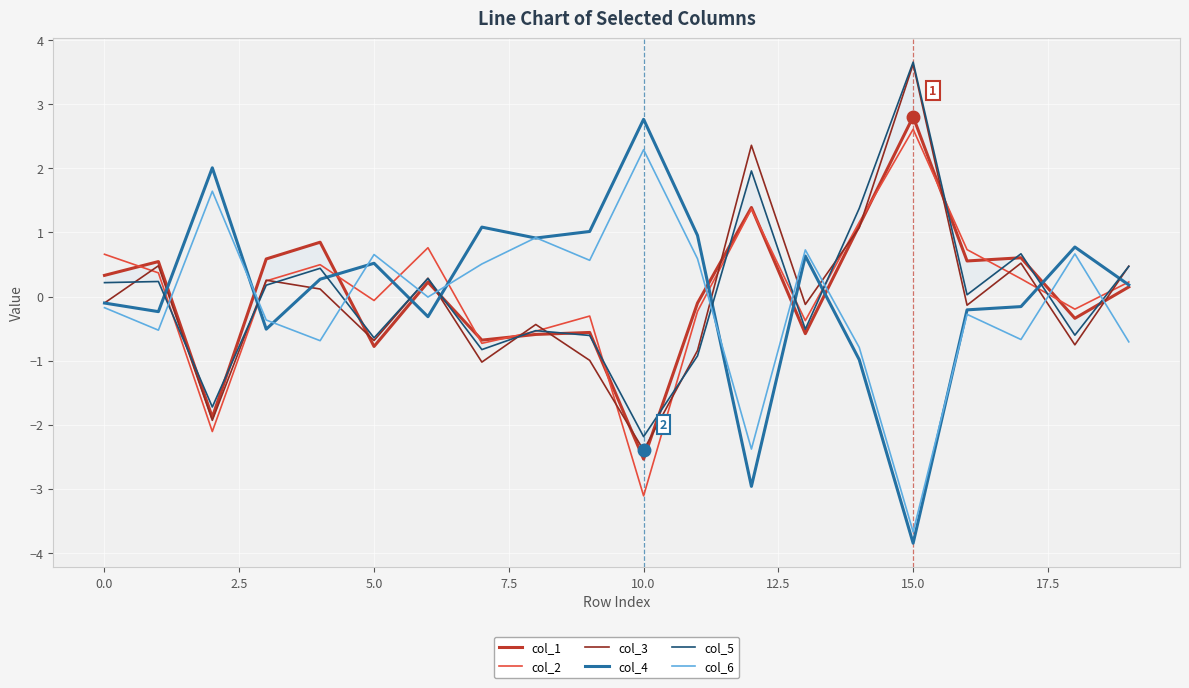

The value of col_1 at 17 is 0.6. True or false?

True